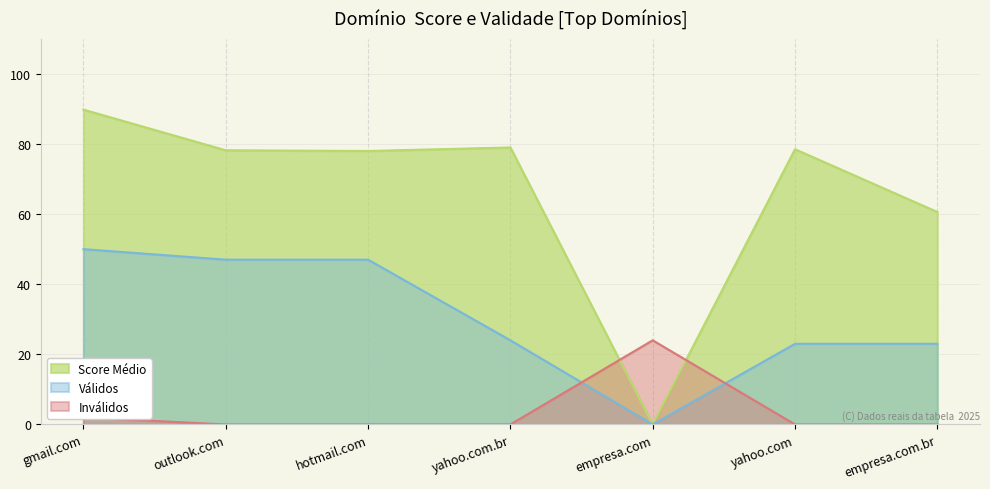

What is the difference between the second highest and minimum values in the Score Médio series?

79.0